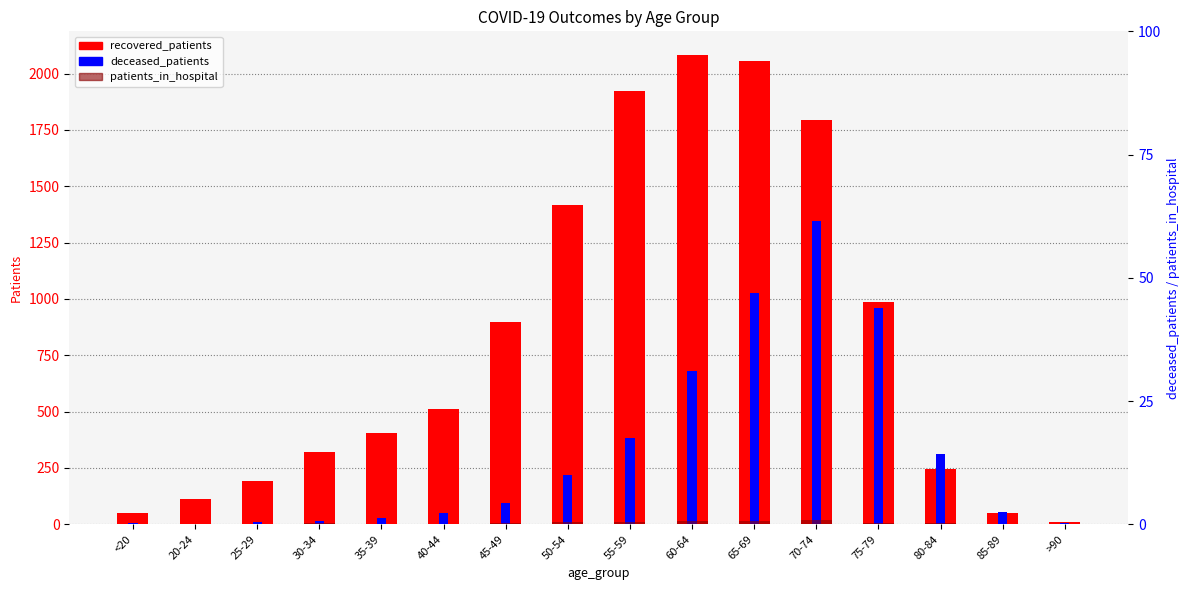

How many values in the deceased_patients series are below 95?

8